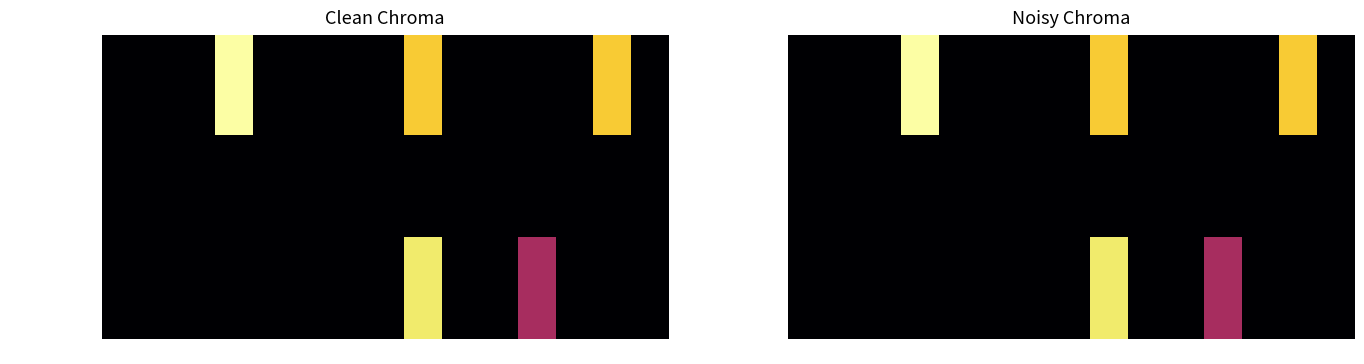

List the series in order of their overall mean, highest first.

Diesel Generator, Owned Batteries, Owned PV